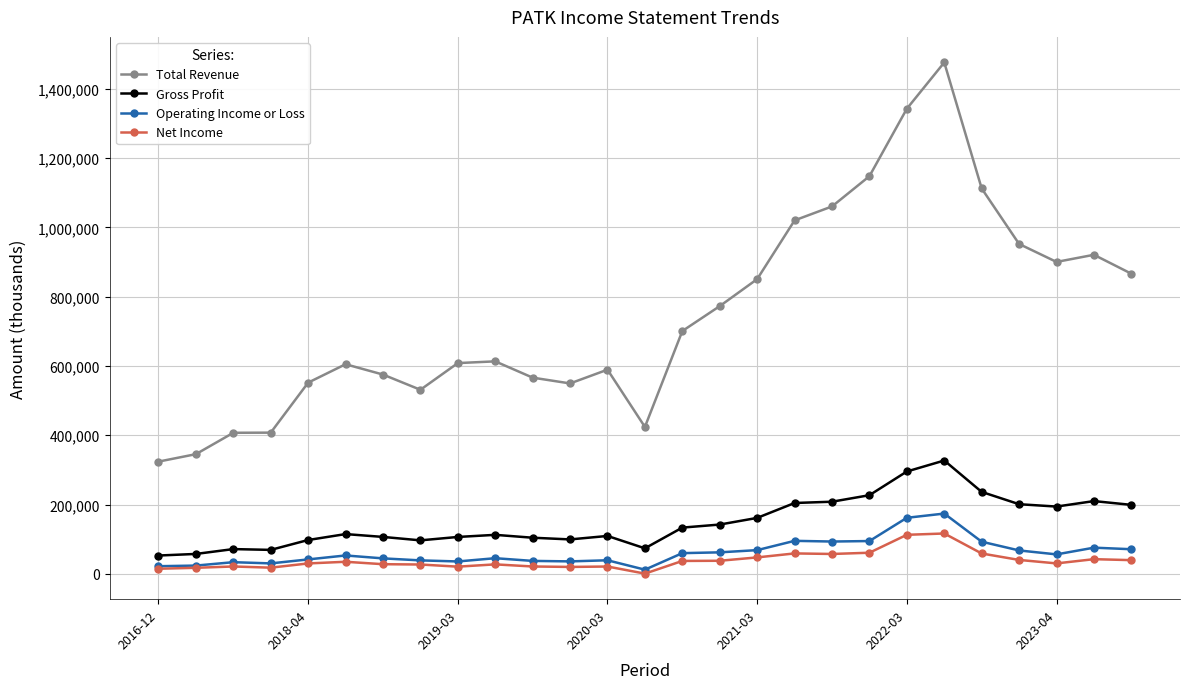

How many lines are shown in the chart?

4